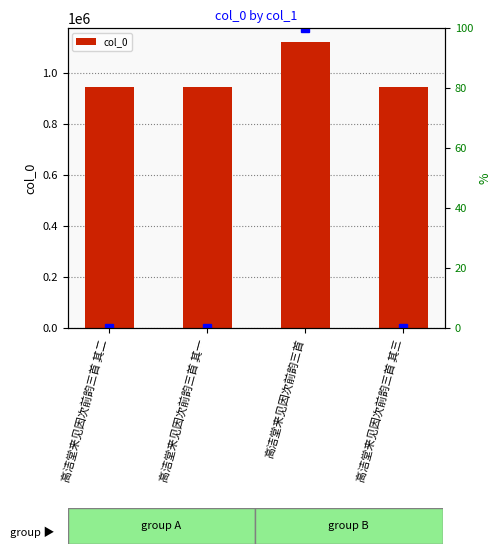

How many values exceed 944804?

1